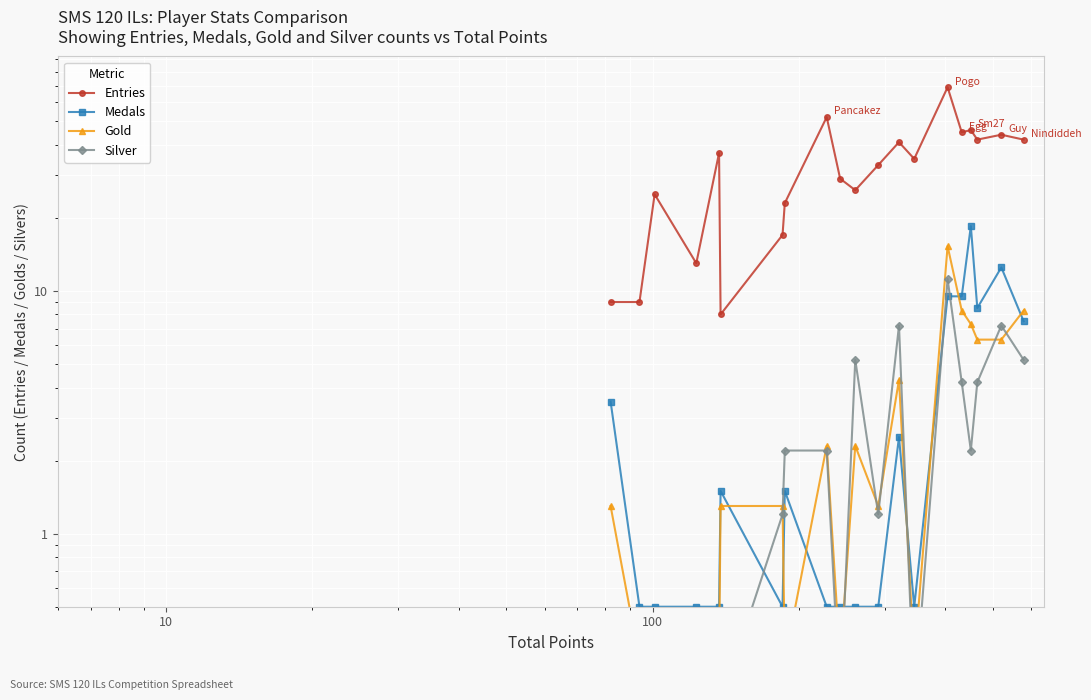

True or false: Medals and Silver intersect in this chart.

True